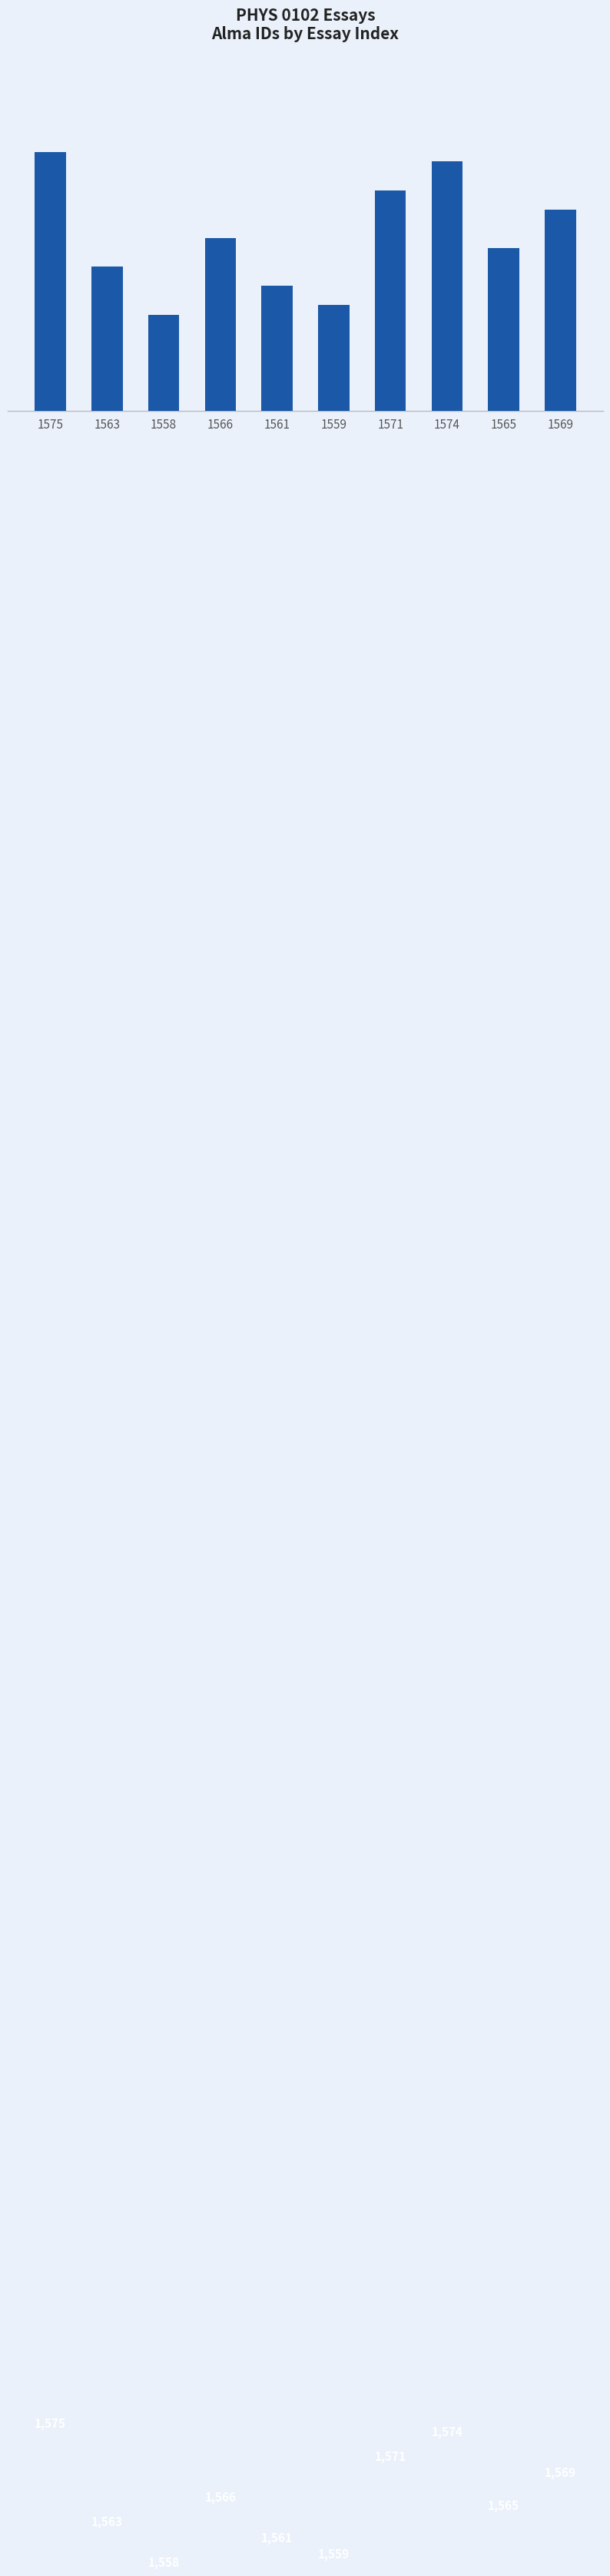

List the labels in order of value, largest first.

1575, 1574, 1571, 1569, 1566, 1565, 1563, 1561, 1559, 1558